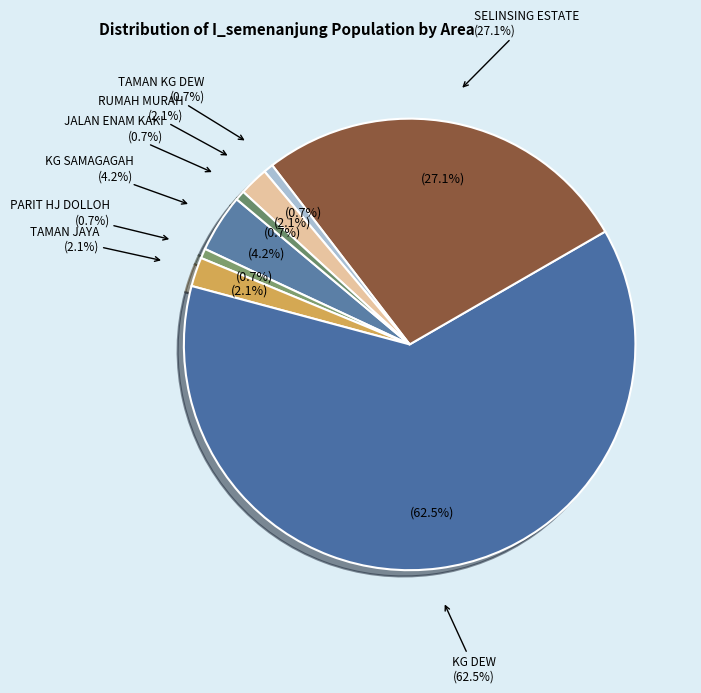

What percentage is the KG SAMAGAGAH slice, to the nearest percent?

4%